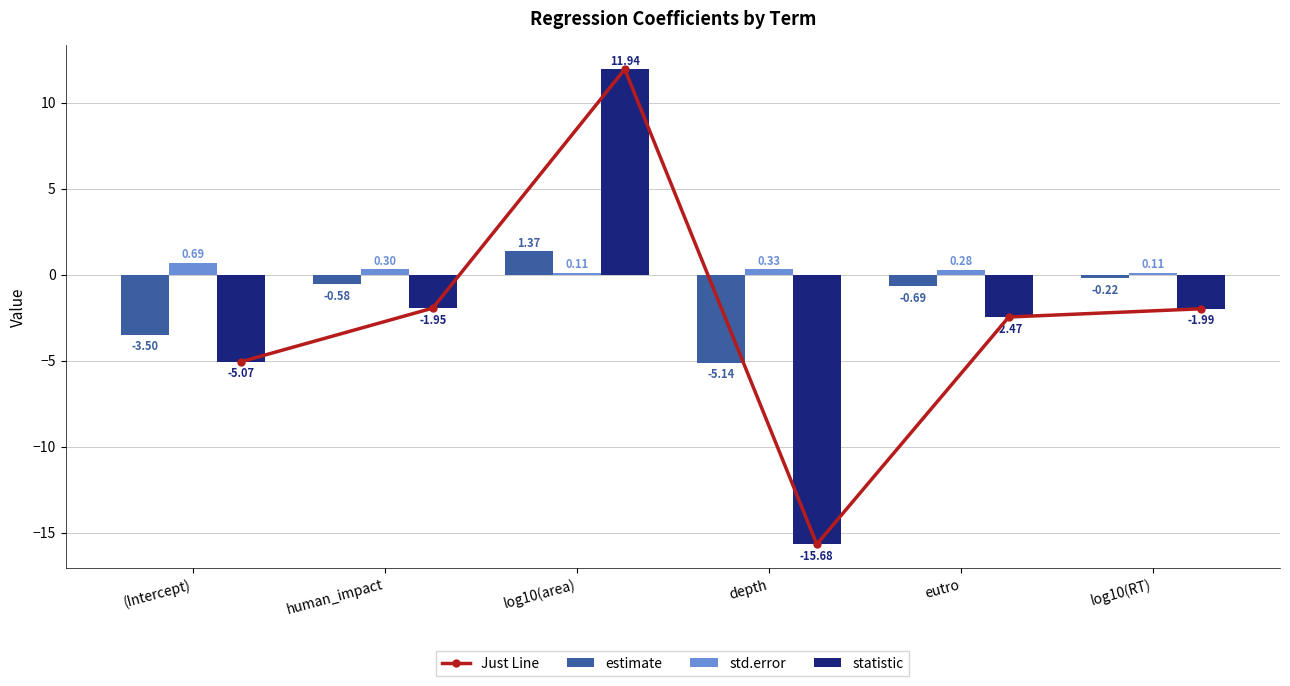

How many values in the estimate series are below 0?

5